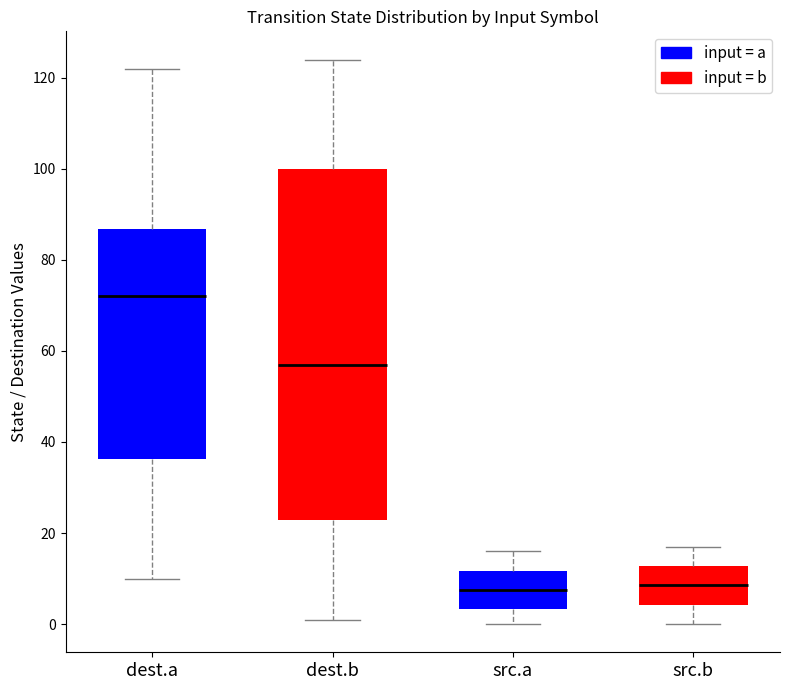

Where does the lower whisker of the box for src.b end on the y-axis? The values are not printed on the chart, so give them approximately, as read against the axis.

0